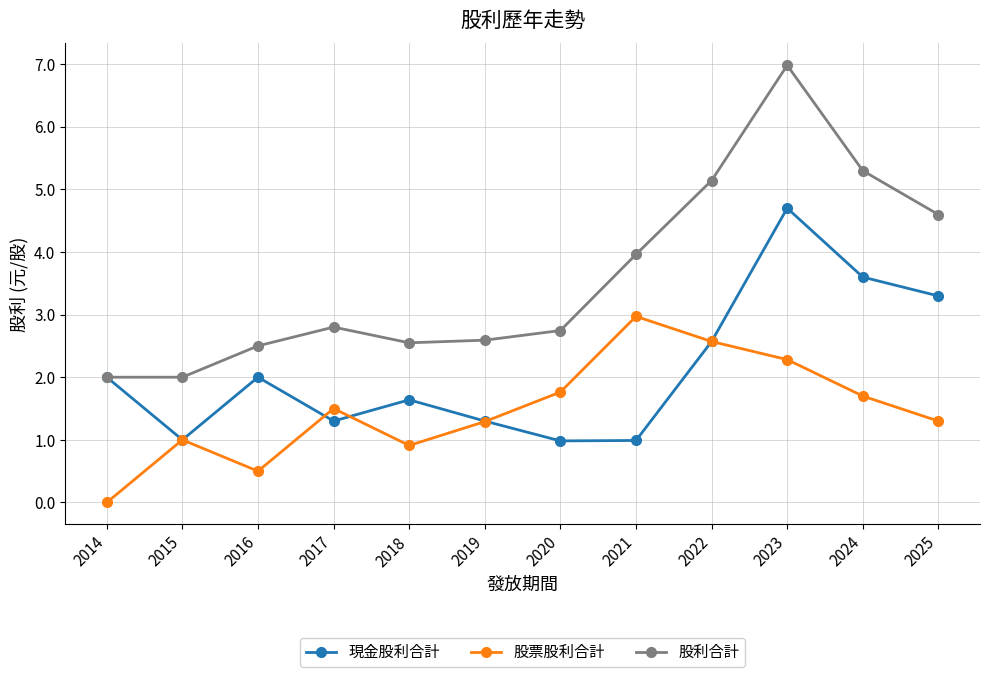

Read the 現金股利合計 value at 2023.

4.7